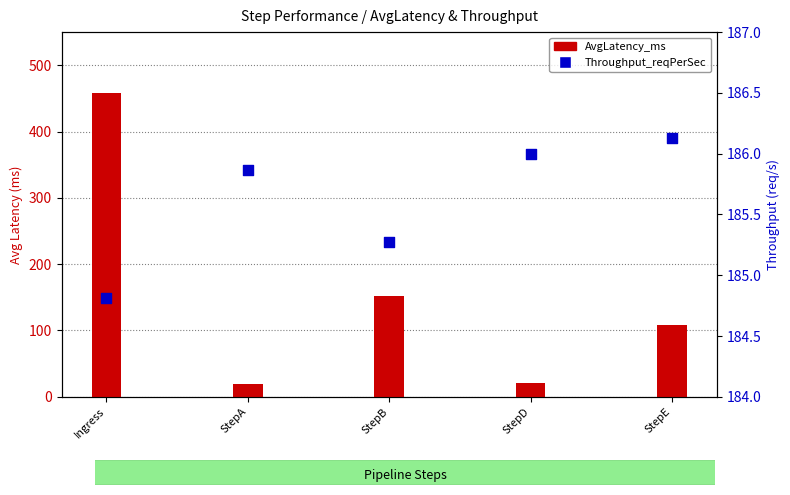

What is the total value across all series at StepD?

207.5